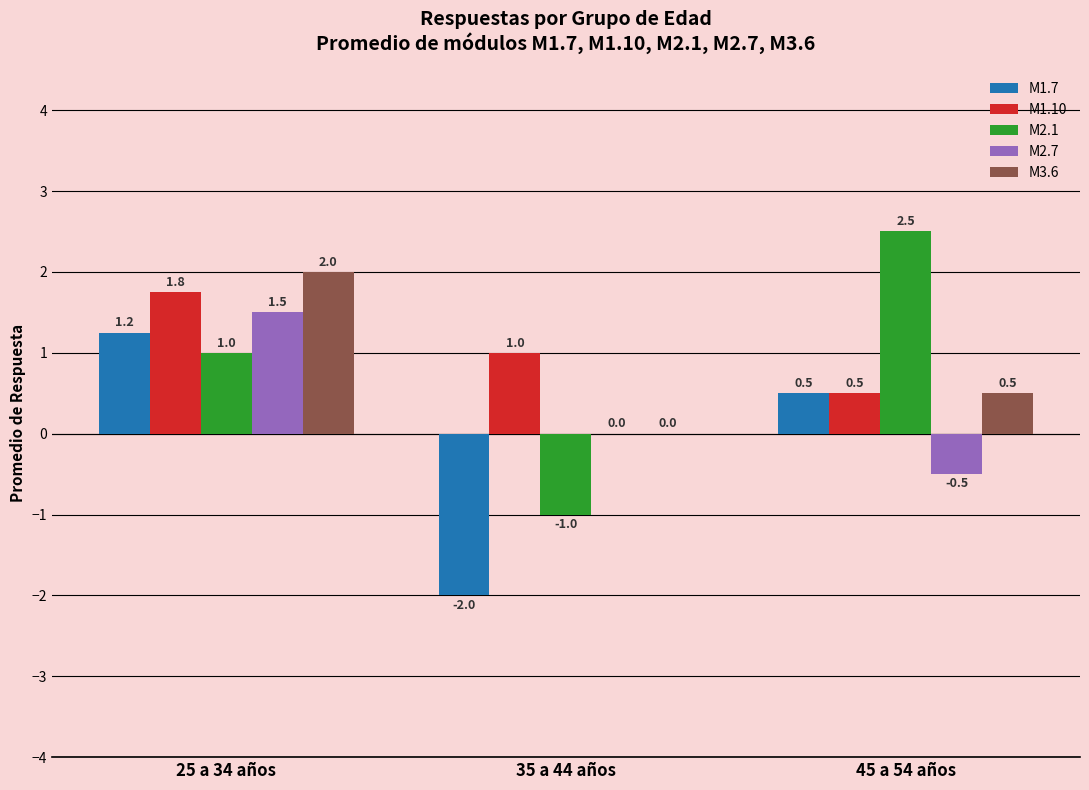

Which label corresponds to the largest value in the chart?

45 a 54 años